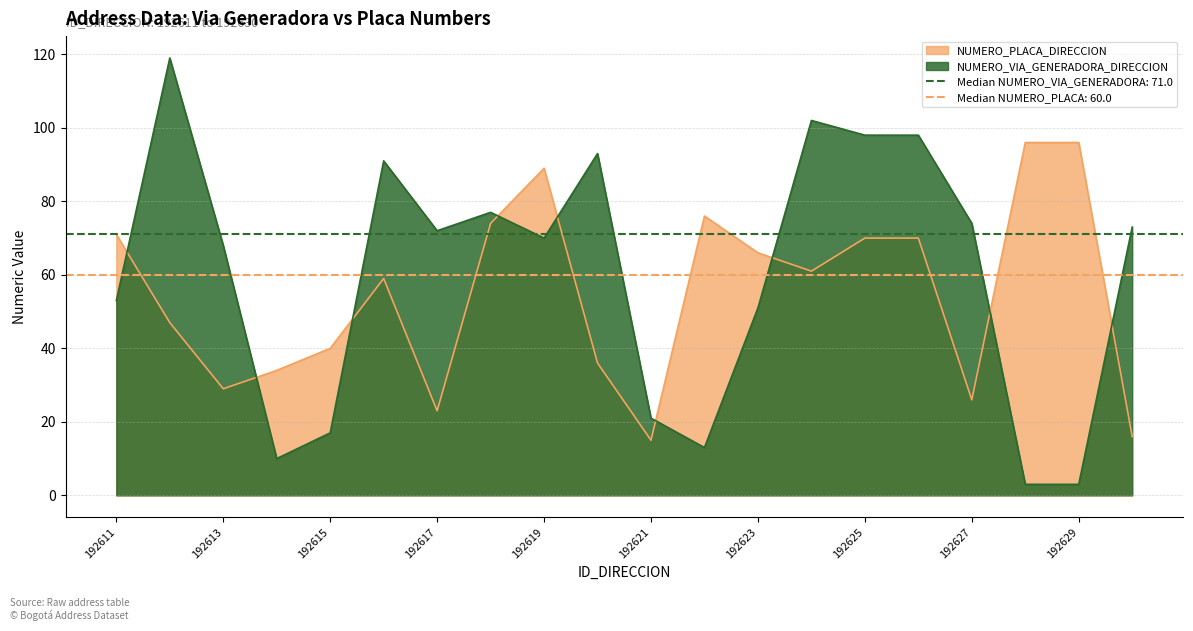

How many intersections are there between NUMERO_VIA_GENERADORA_DIRECCION and NUMERO_PLACA_DIRECCION?

9